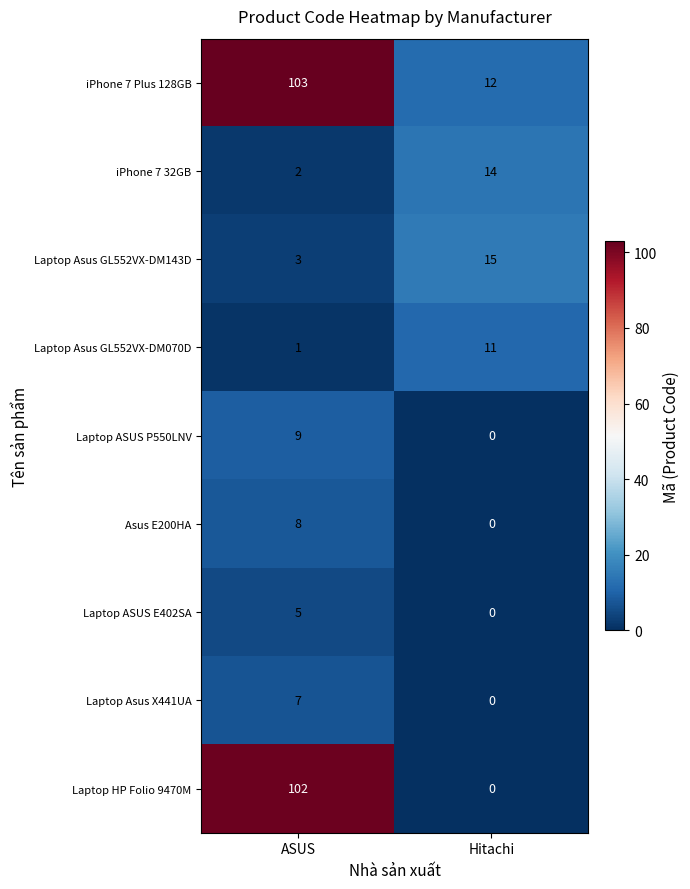

What is the sum of all Laptop Asus GL552VX-DM070D values?

12